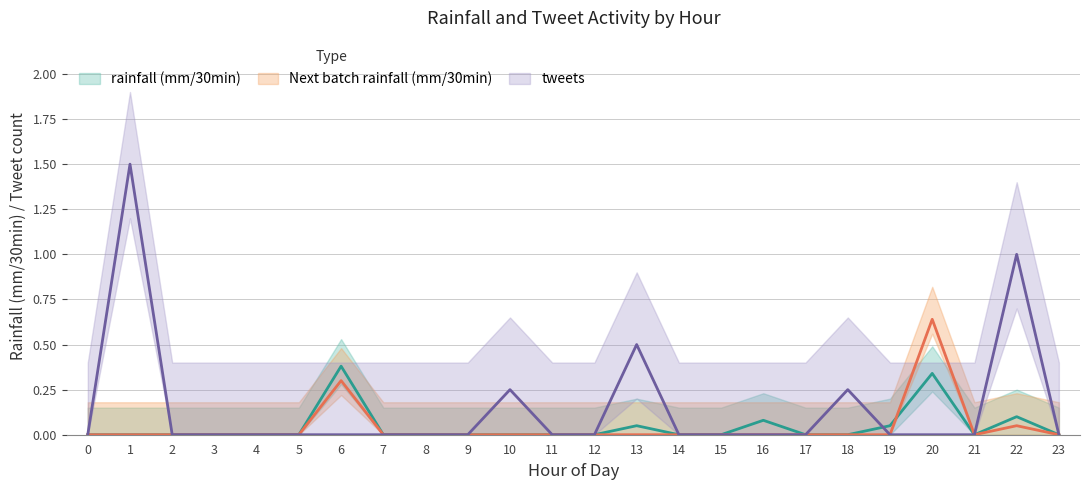

At 10, list the series in order from largest to smallest.

tweets, rainfall (mm/30min), Next batch rainfall (mm/30min)